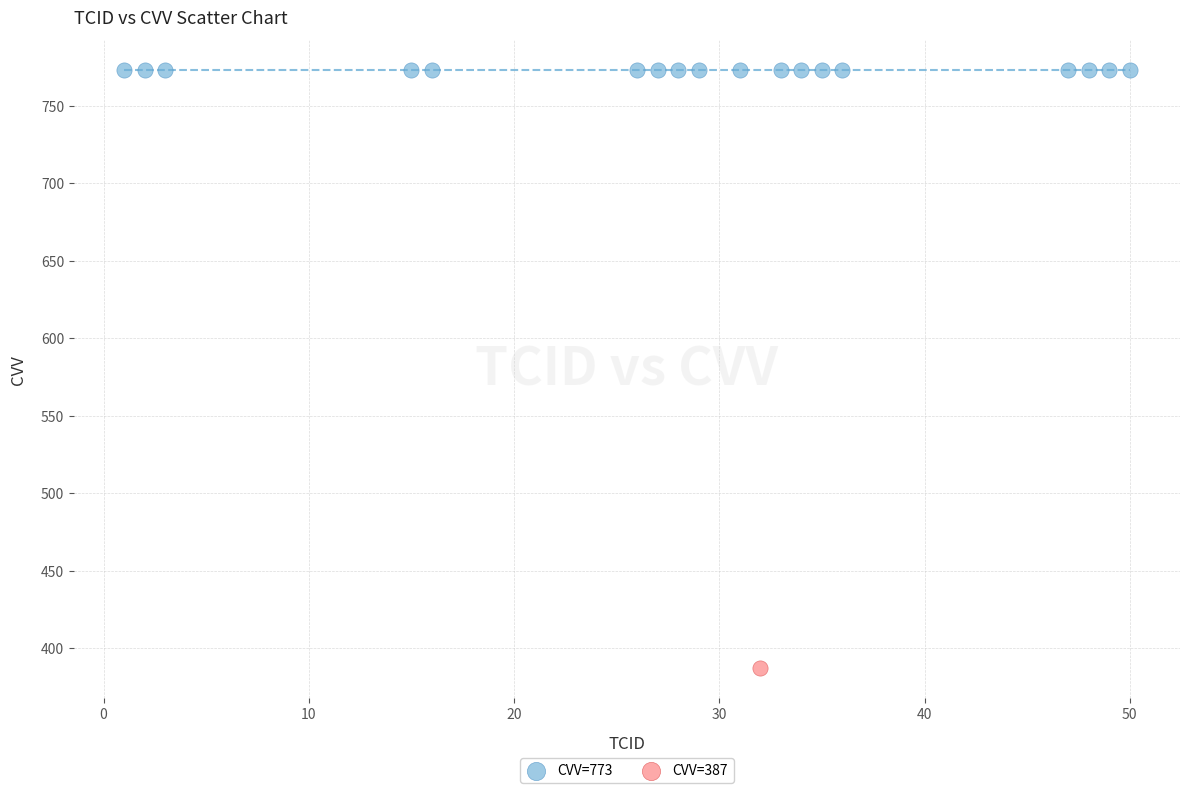

What are all the series names shown in the legend?

CVV=773, CVV=387